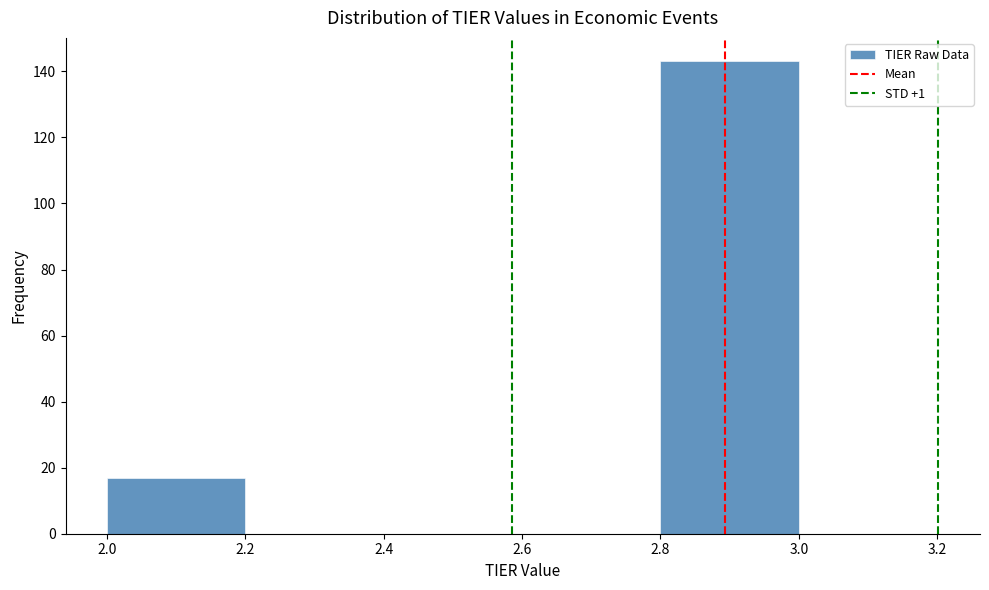

Which range on the x-axis has the tallest bar?

2.8 to 3.0